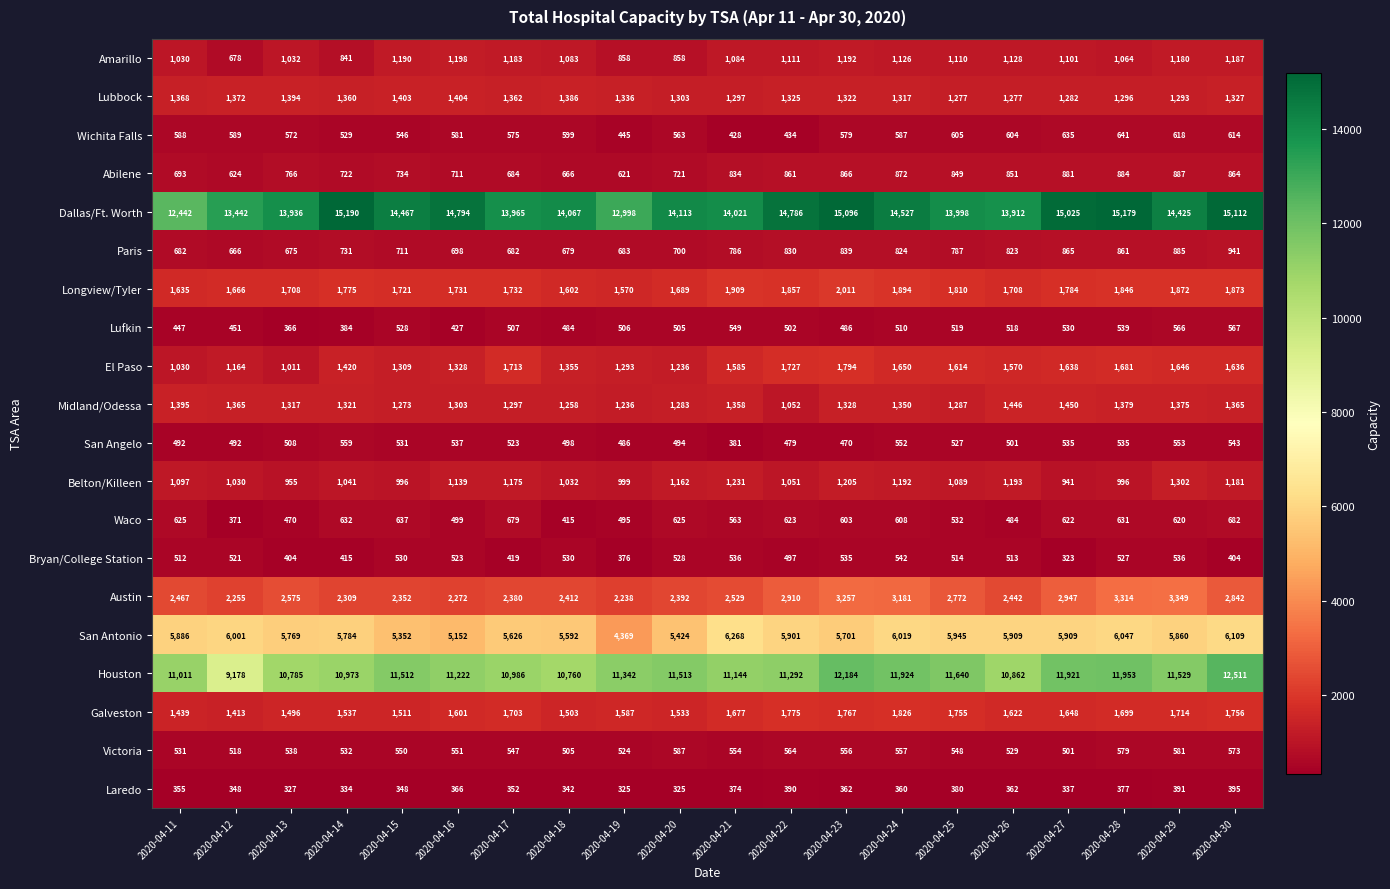

Where is Dallas/Ft. Worth nearest to the value 13816?

2020-04-26